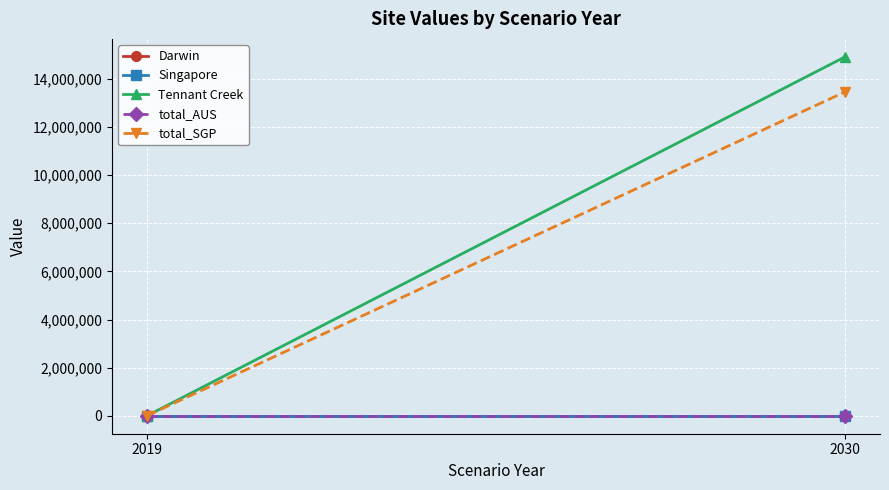

Where is Singapore nearest to the value 0?

2019